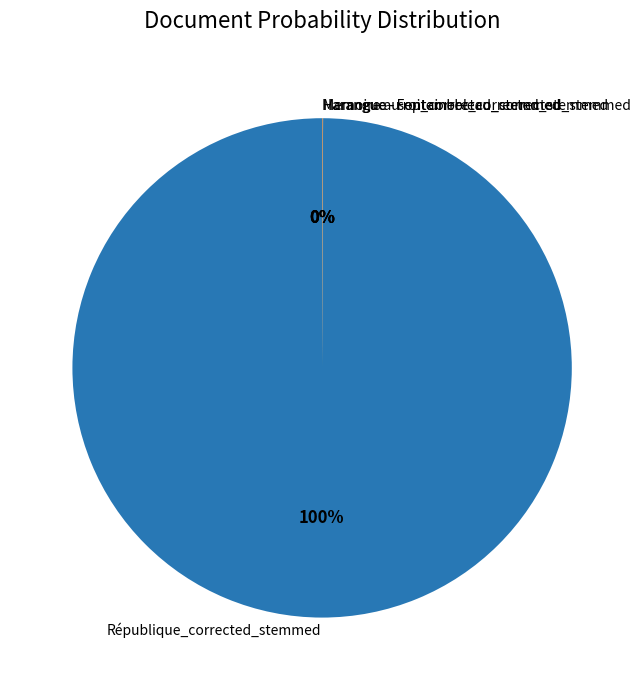

To the nearest percent, what is the difference between the largest and smallest slice percentages?

100%